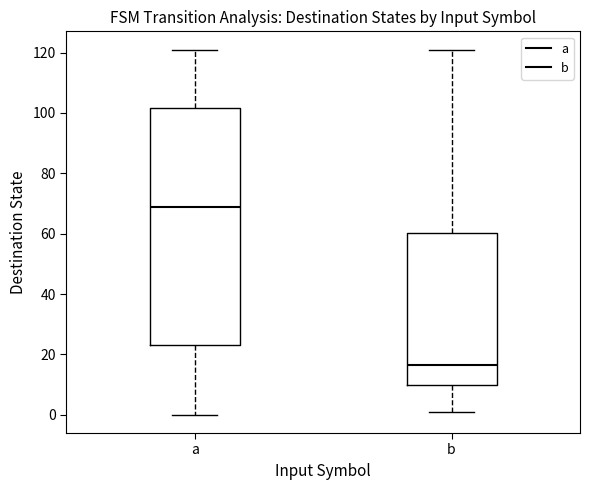

Reading left to right, read every box against the y-axis: the position of its median line, the range the box covers, and the ends of its whiskers. The values are not printed on the chart, so give them approximately, as read against the axis.

a: median 70, box 24 to 102, whiskers 0 to 122
b: median 16, box 10 to 60, whiskers 2 to 122